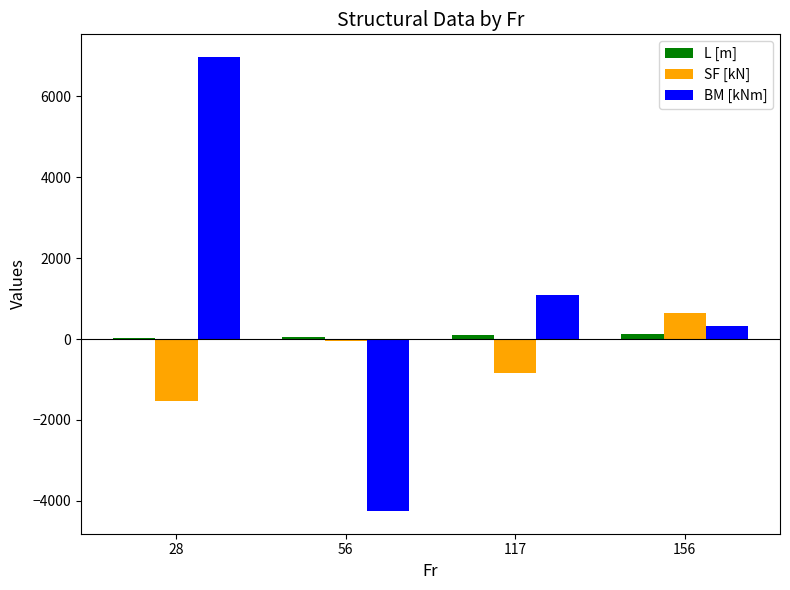

Between 56 and 117, which series saw the biggest shift?

BM [kNm]